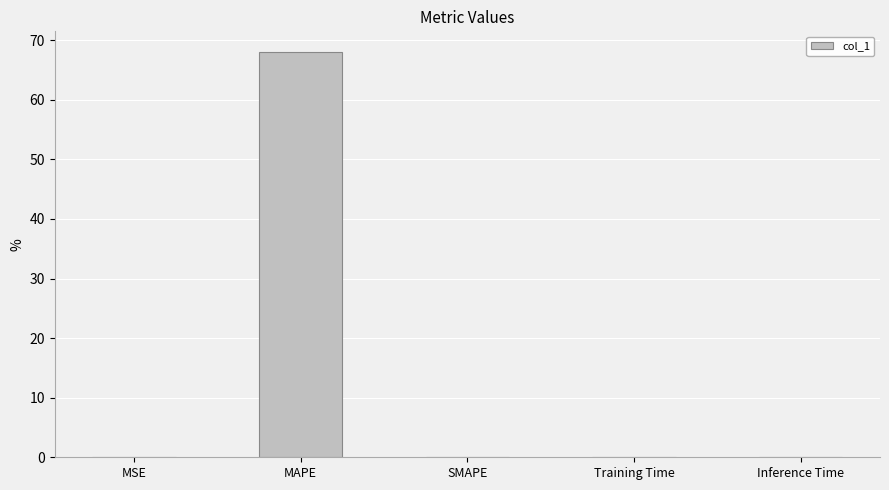

What is the sum of all values?

68.1